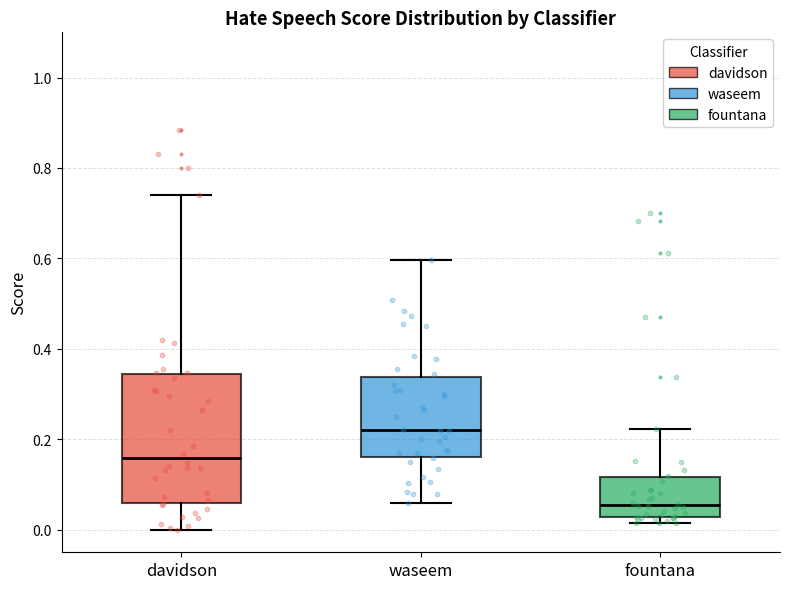

Reading left to right, transcribe this box plot: for each box, give where its median line is, the range the box spans, and where its two whiskers end, as read against the y-axis. The values are not printed on the chart, so give them approximately, as read against the axis.

davidson: median 0.16, box 0.06 to 0.34, whiskers 0.00 to 0.74
waseem: median 0.22, box 0.16 to 0.34, whiskers 0.06 to 0.60
fountana: median 0.06, box 0.02 to 0.12, whiskers 0.02 (just below the box's lower edge) to 0.22